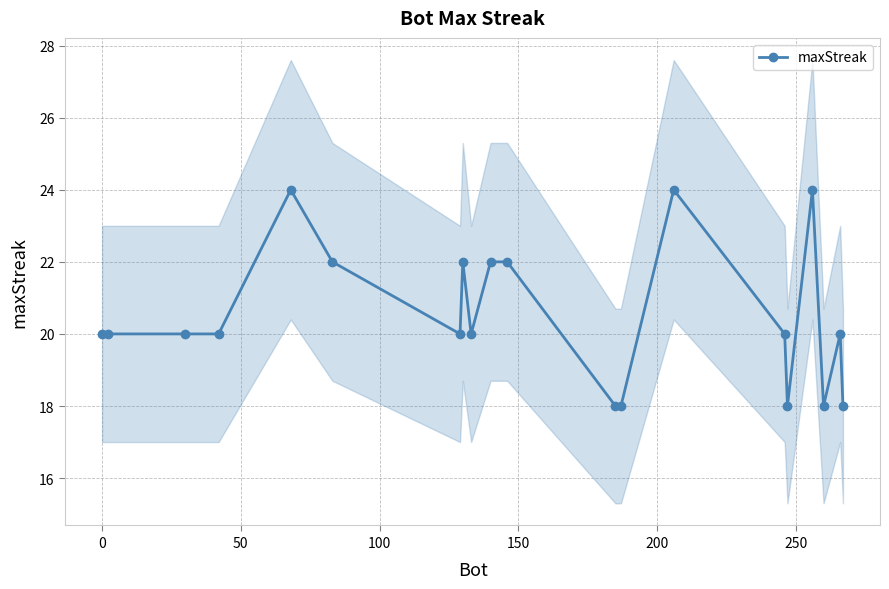

Count the number of categories in the chart.

20